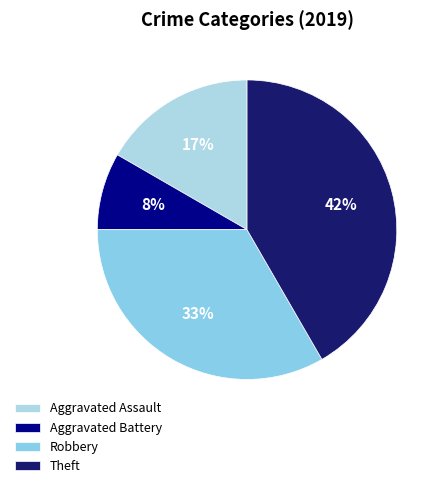

Approximately how many times larger is the value at Theft compared to Aggravated Battery?

5.0